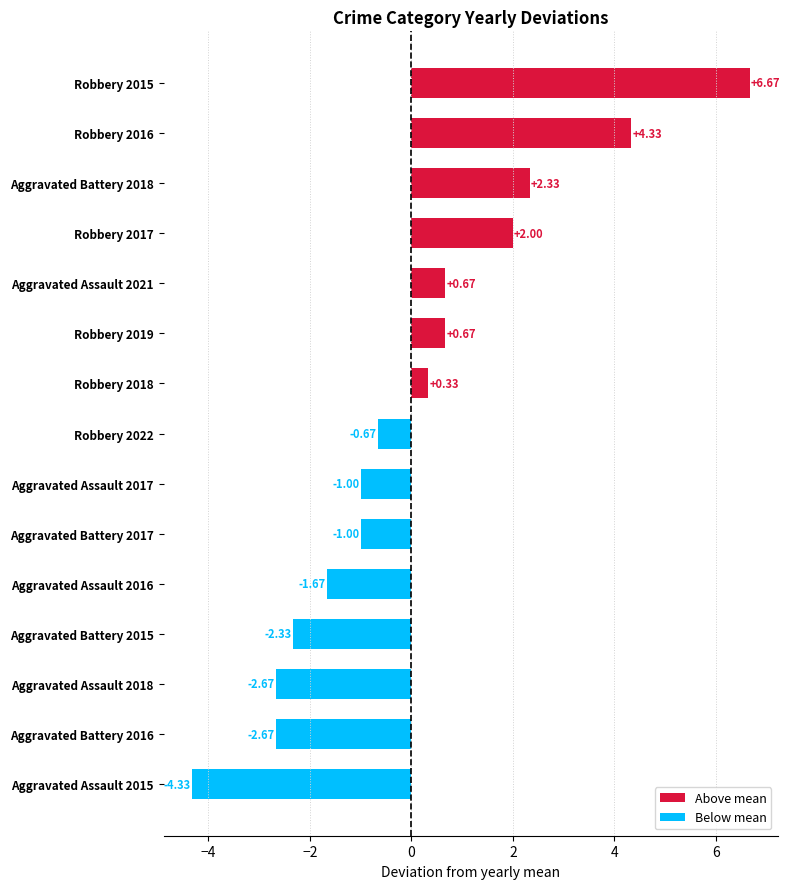

What is the difference between the values at Aggravated Assault 2015 and Aggravated Battery 2018?

6.7